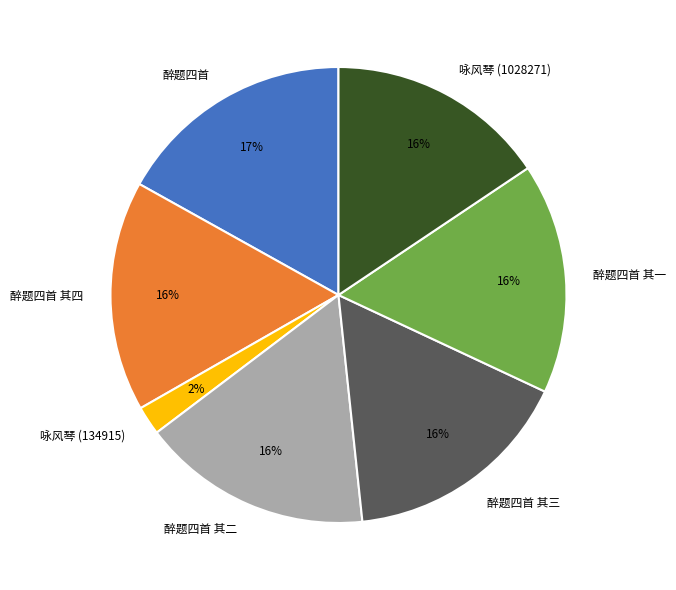

Is there a majority slice in this chart?

No